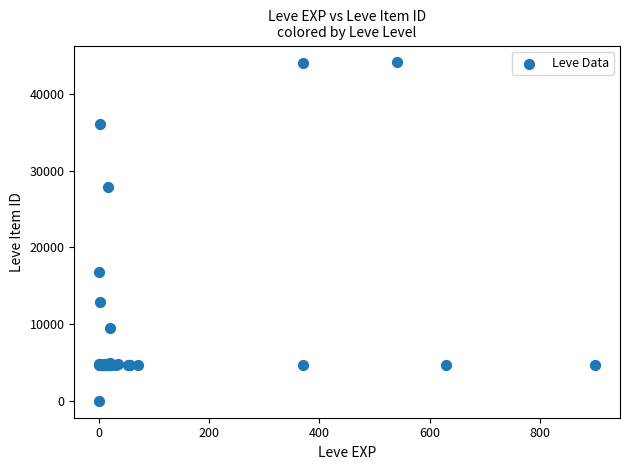

What Y value in the scatter plot is closest to 22050?

16734